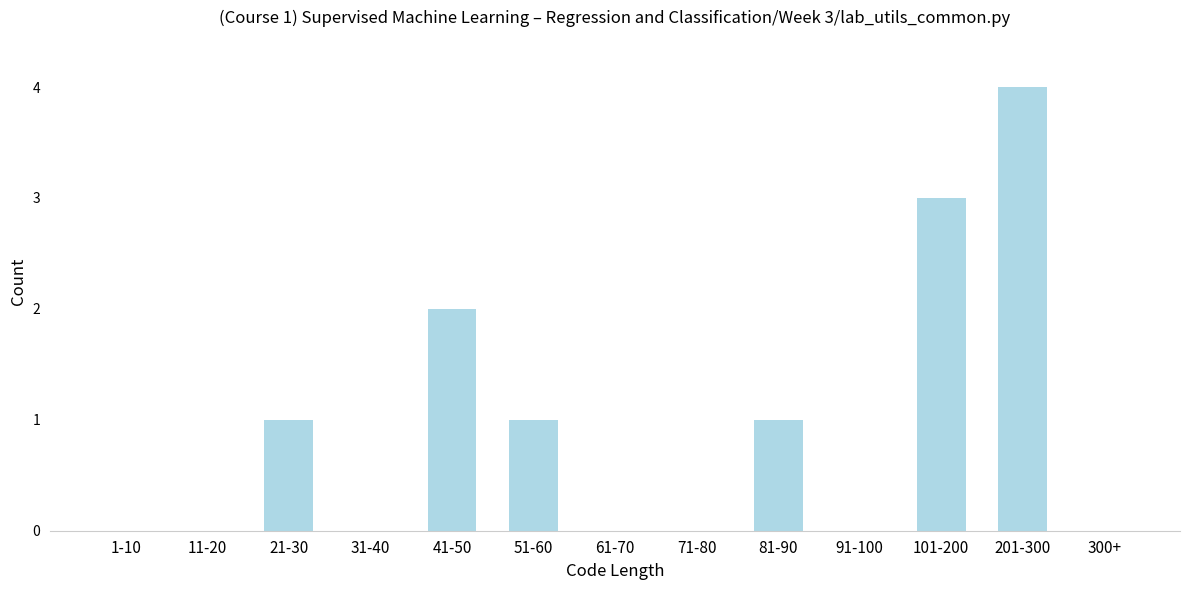

Reading left to right, what are all the values shown in this chart?

1-10=0	11-20=0	21-30=1	31-40=0	41-50=2	51-60=1	61-70=0	71-80=0	81-90=1	91-100=0	101-200=3	201-300=4	300+=0